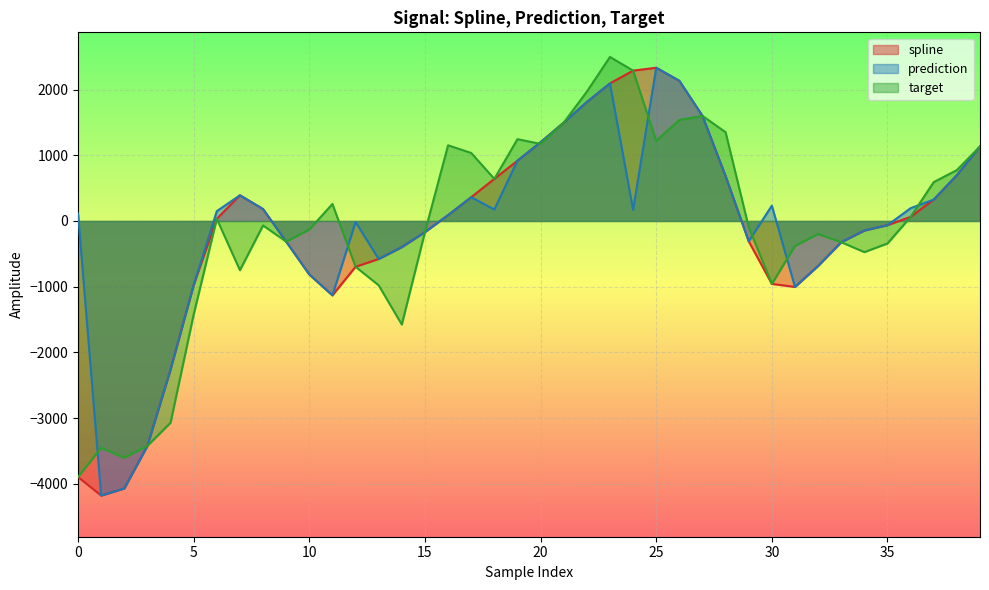

Reading left to right, what are all the values shown in this chart?

spline: -3898.4	-4180.1	-4072.2	-3423.3	-2262.9	-976.5	32.8	391.0	181.3	-314.5	-814.7	-1132.1	-697.1	-578.7	-397.6	-169.2	89.3	361.6	641.0	917.5	1199.2	1497.2	1811.0	2094.6	2288.8	2332.8	2133.9	1599.9	682.8	-309.5	-958.3	-1004.4	-684.3	-323.4	-145.4	-64.1	62.1	325.8	698.2	1134.9
prediction: 111.8	-4180.1	-4072.2	-3423.3	-2262.9	-976.5	149.4	391.0	181.3	-314.5	-814.7	-1132.1	-15.1	-578.7	-397.6	-169.2	89.3	361.6	174.7	917.5	1199.2	1497.2	1811.0	2094.6	169.1	2332.8	2133.9	1599.9	682.8	-309.5	233.4	-1004.4	-684.3	-323.4	-145.4	-64.1	194.4	325.8	698.2	1134.9
target: -3898.4	-3454.3	-3604.9	-3423.3	-3071.9	-1424.7	32.8	-749.2	-68.2	-314.5	-130.6	258.6	-697.1	-979.9	-1576.9	-169.2	1152.1	1035.2	641.0	1245.2	1173.6	1497.2	1968.7	2497.3	2288.8	1220.1	1537.2	1599.9	1351.2	-94.6	-958.3	-379.3	-198.5	-323.4	-474.1	-342.4	62.1	591.9	774.6	1134.9